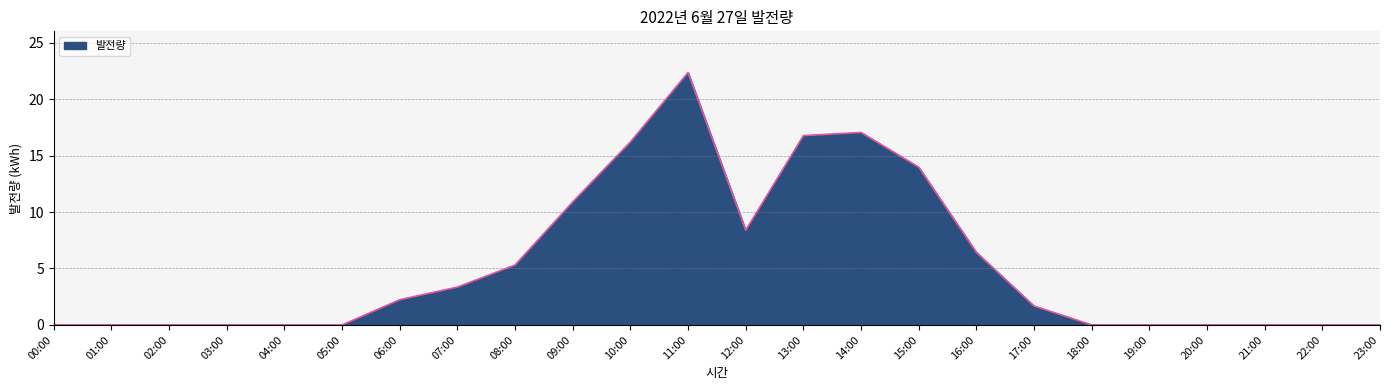

At which label is the value closest to 11?

09:00